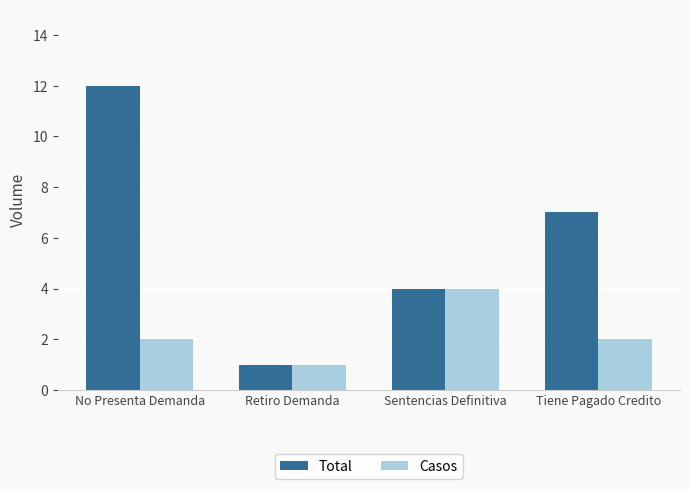

What is the maximum value shown in the chart?

12